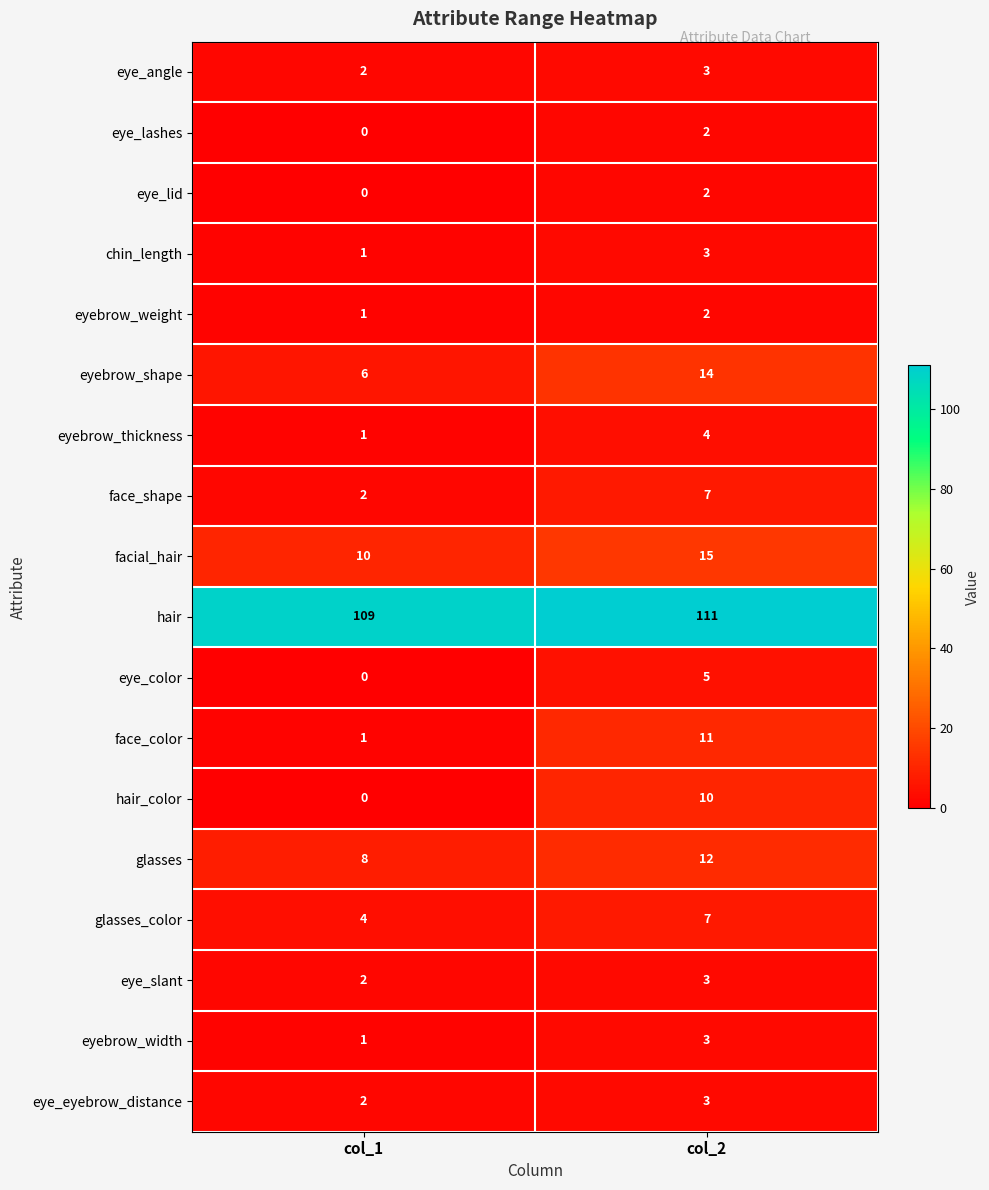

At which category does the chart reach its minimum across all series?

col_1